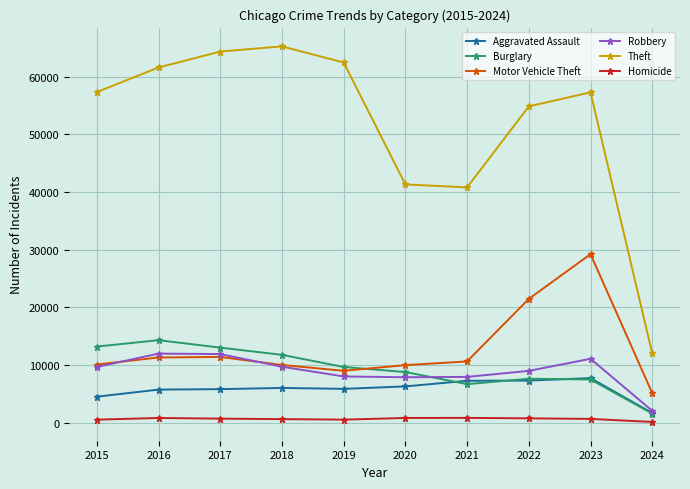

The Aggravated Assault series shows 6264 at 2020. True or false?

True